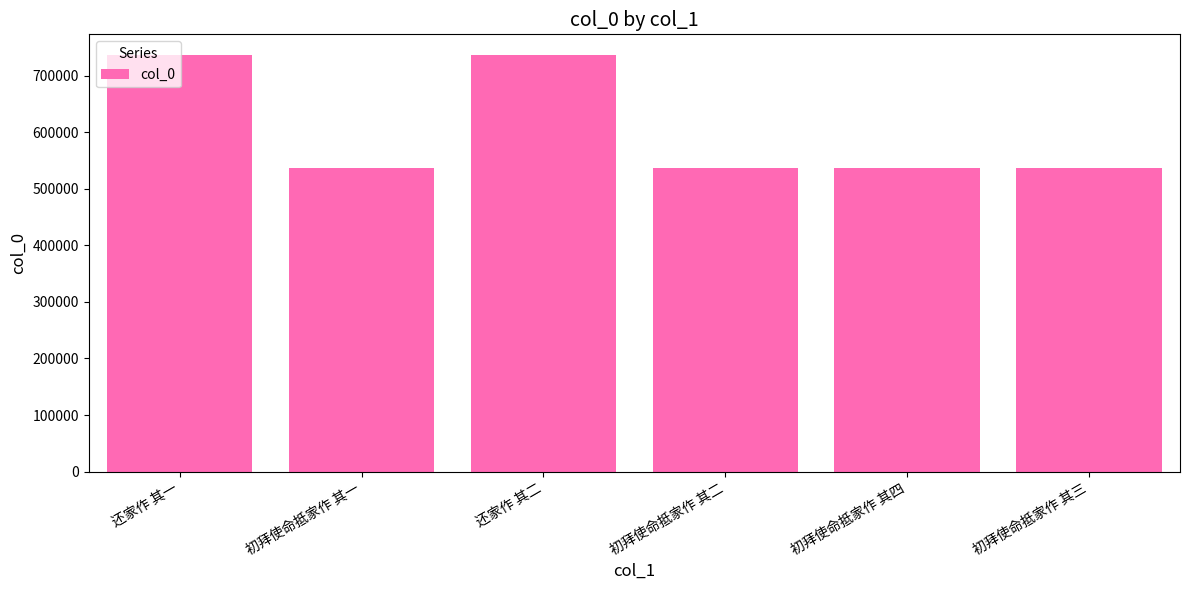

How many series are shown in this chart?

1